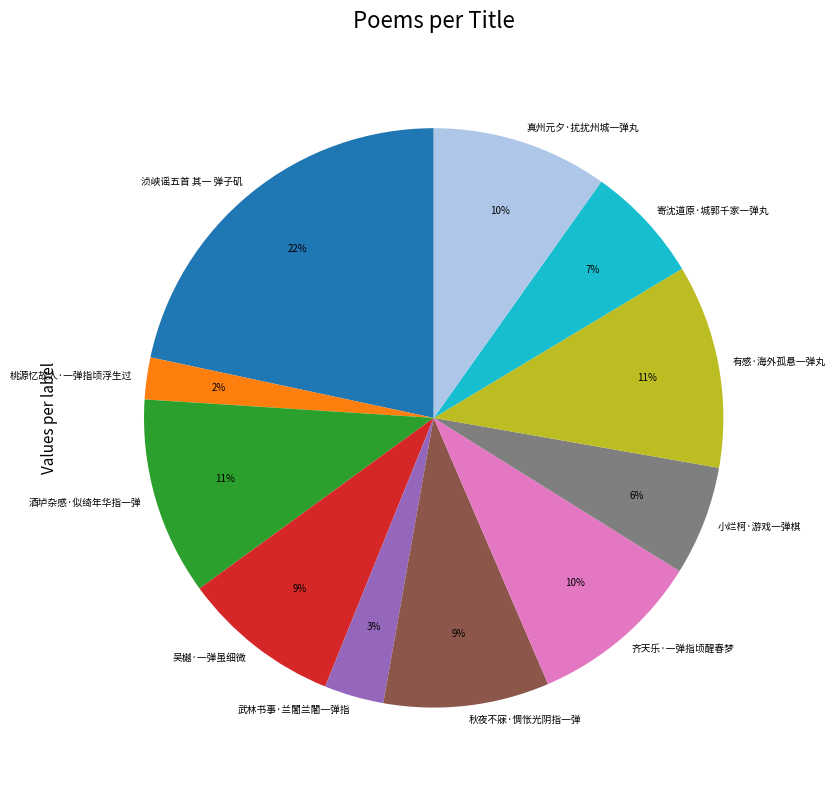

To the nearest percent, what portion does 真州元夕·扰扰州城一弹丸 represent?

10%